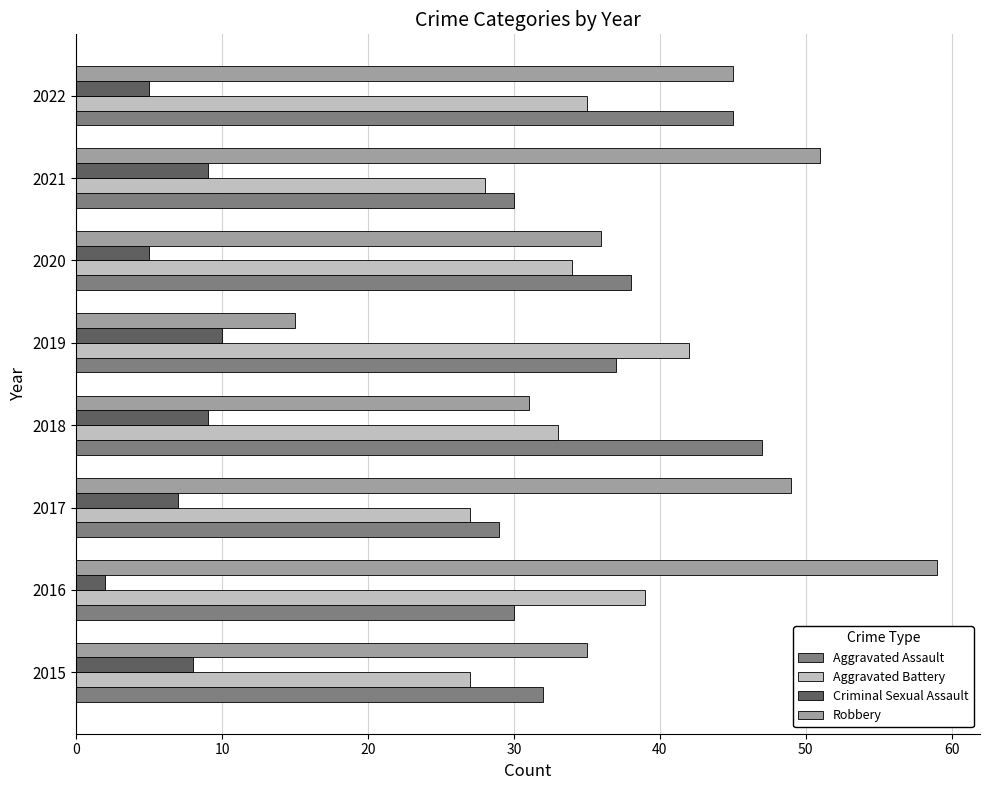

What is the difference between the second highest and second lowest values in the Robbery series?

20